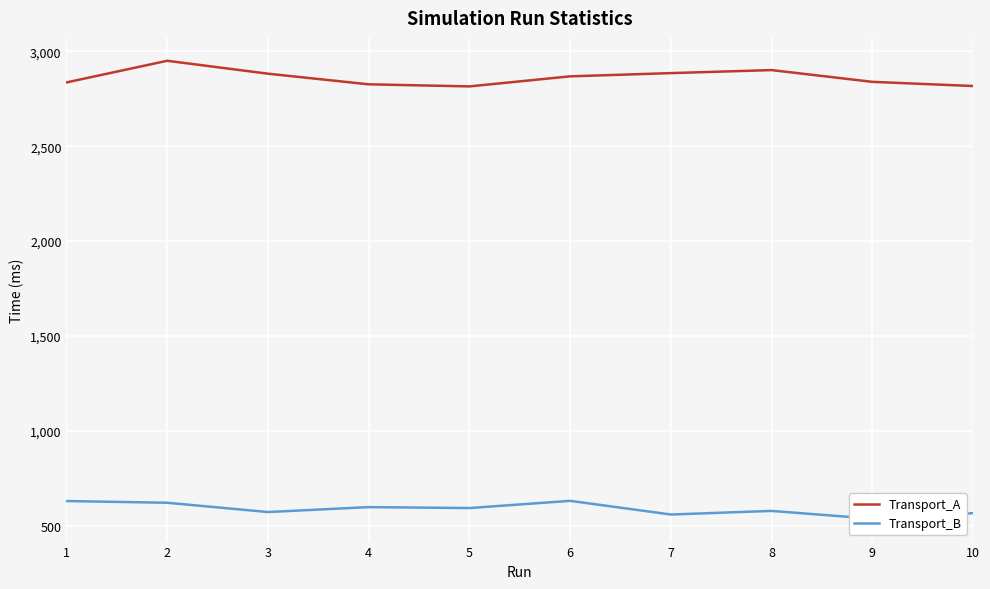

What is the difference between the Transport_A values at 7 and 4?

59